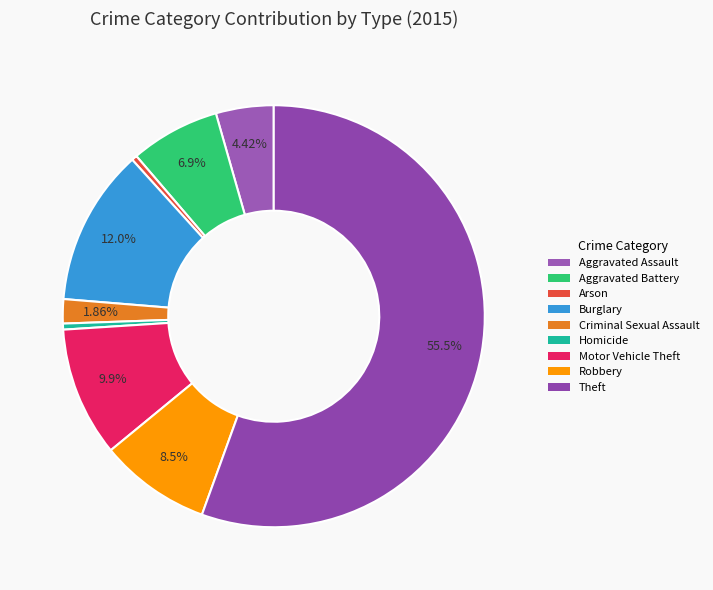

To the nearest percent, what is the difference between the largest and smallest slice percentages?

55%